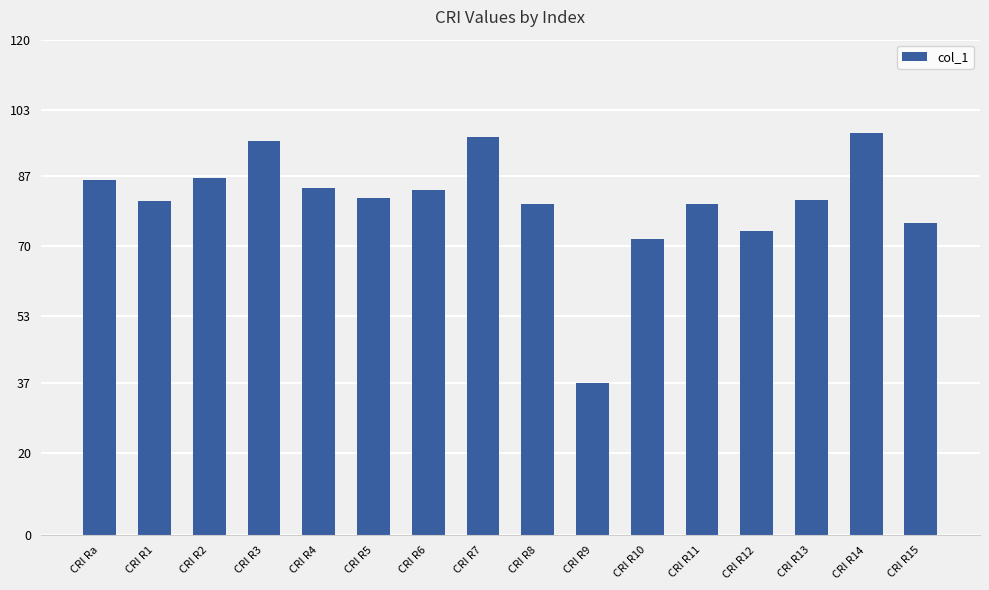

What value does the data have at CRI R7?

96.5